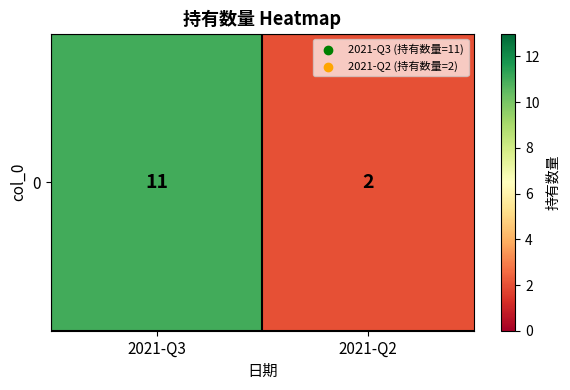

Where is the data nearest to the value 6?

2021-Q2